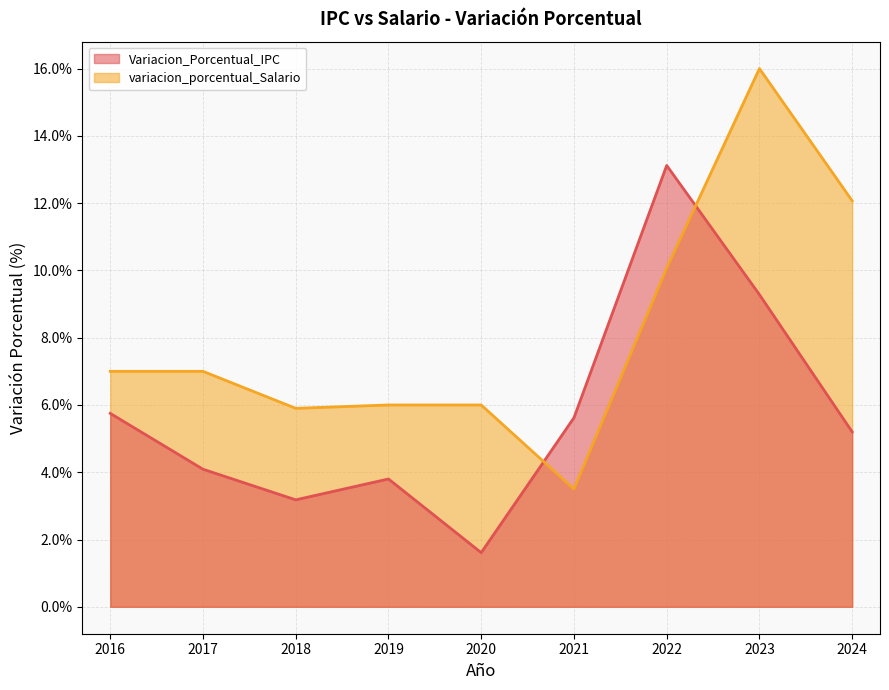

At which label does Variacion_Porcentual_IPC reach its peak?

2022